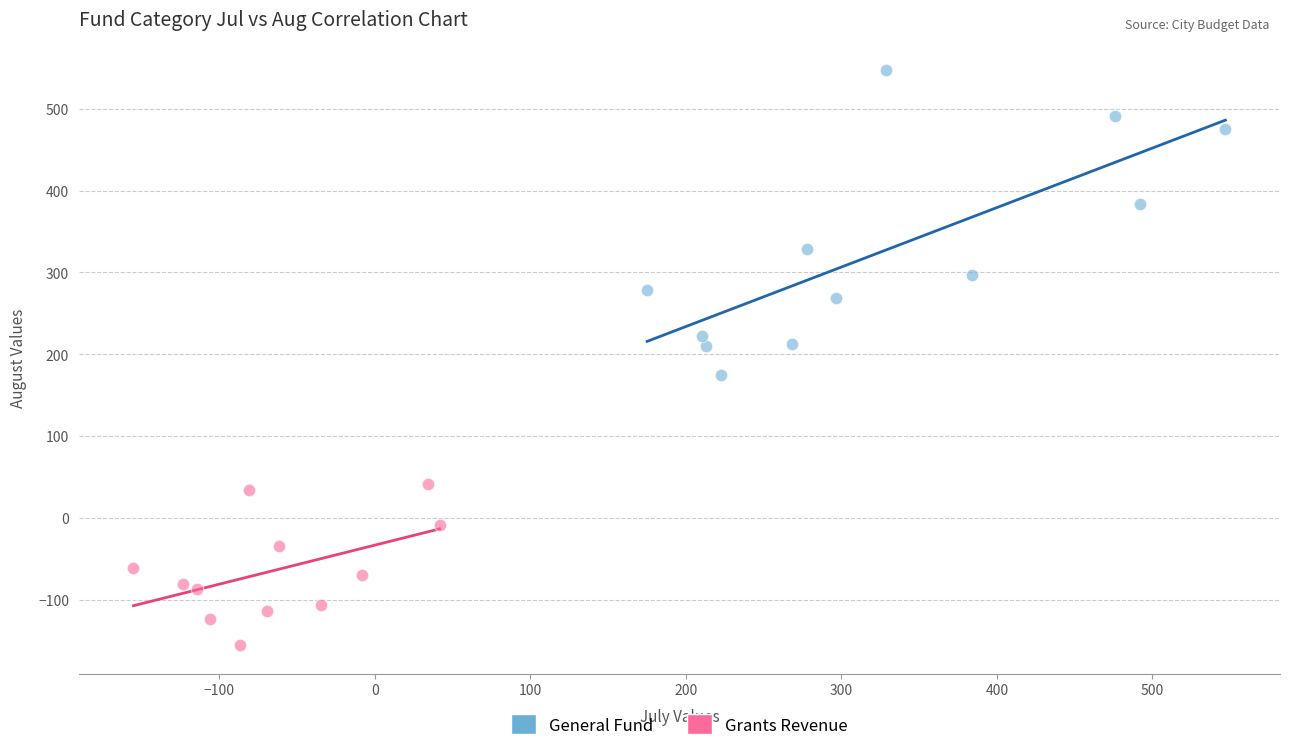

Which series contains the highest Y value?

General Fund